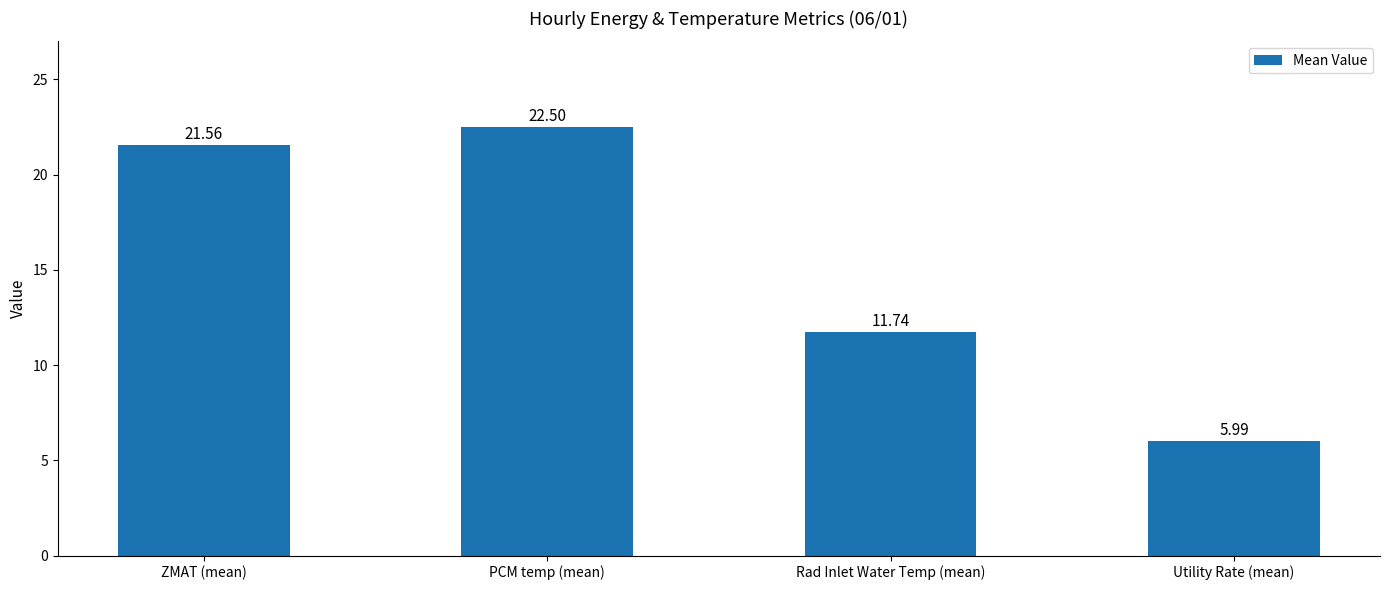

Is it true that the value at PCM temp (mean) is 22.5?

True